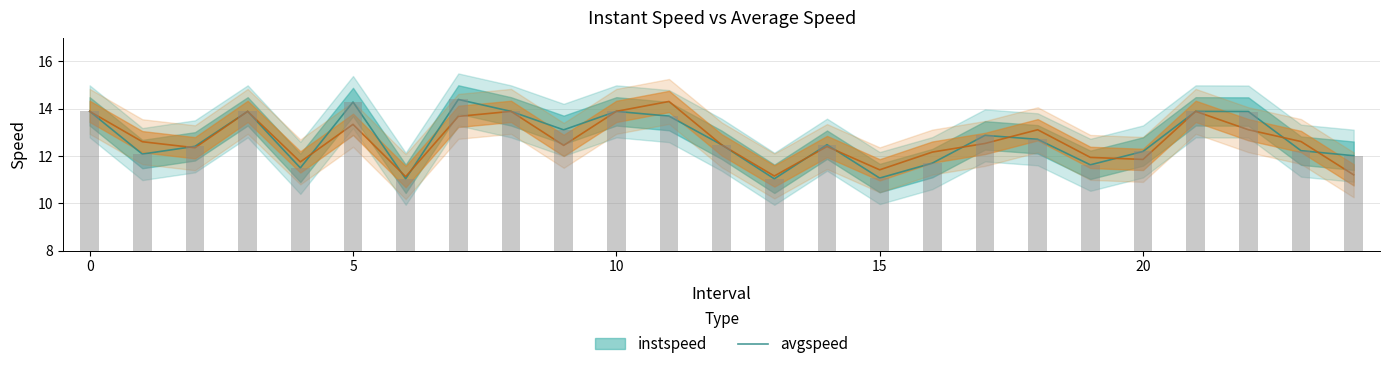

What position from the right is 23.0?

2